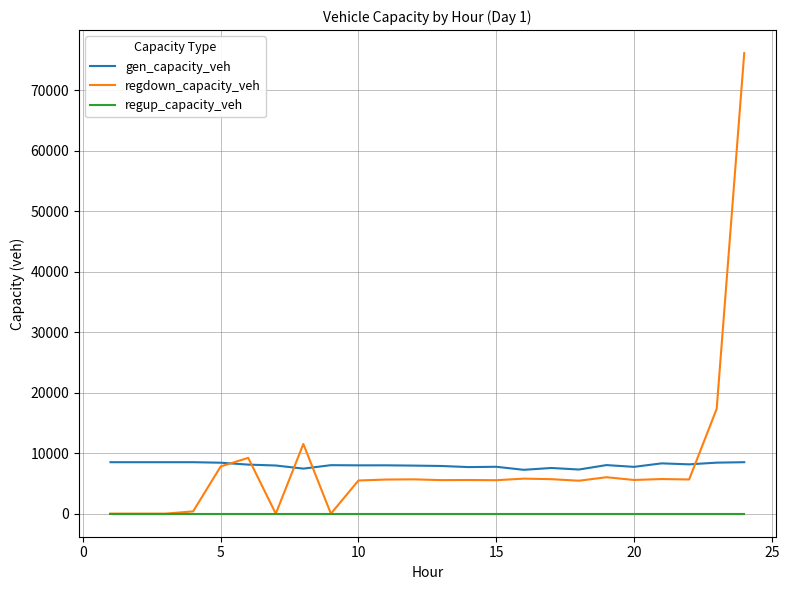

List the series in order of their peak value, highest first.

regdown_capacity_veh, gen_capacity_veh, regup_capacity_veh